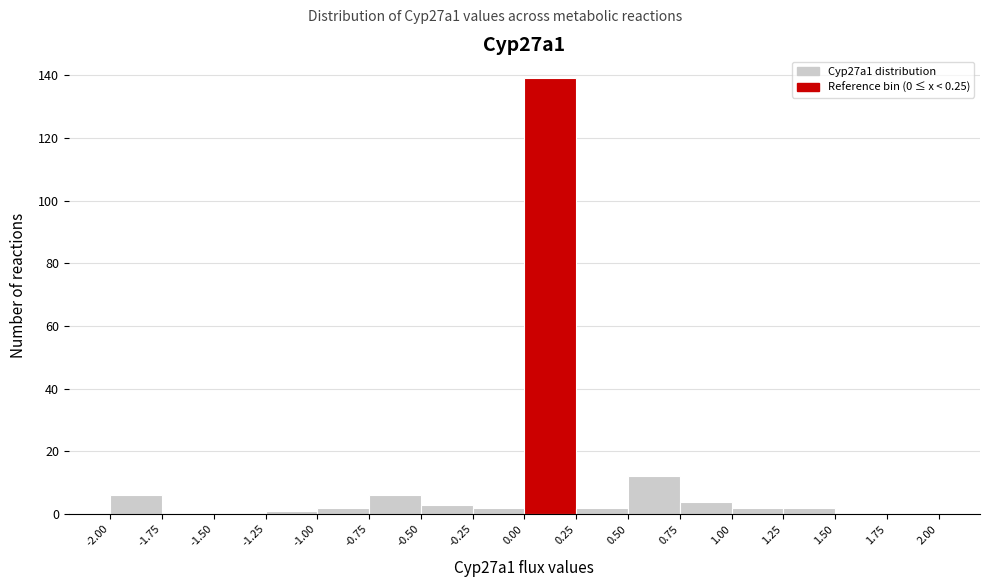

Over which range of the x-axis is the bar tallest?

0.00 to 0.25